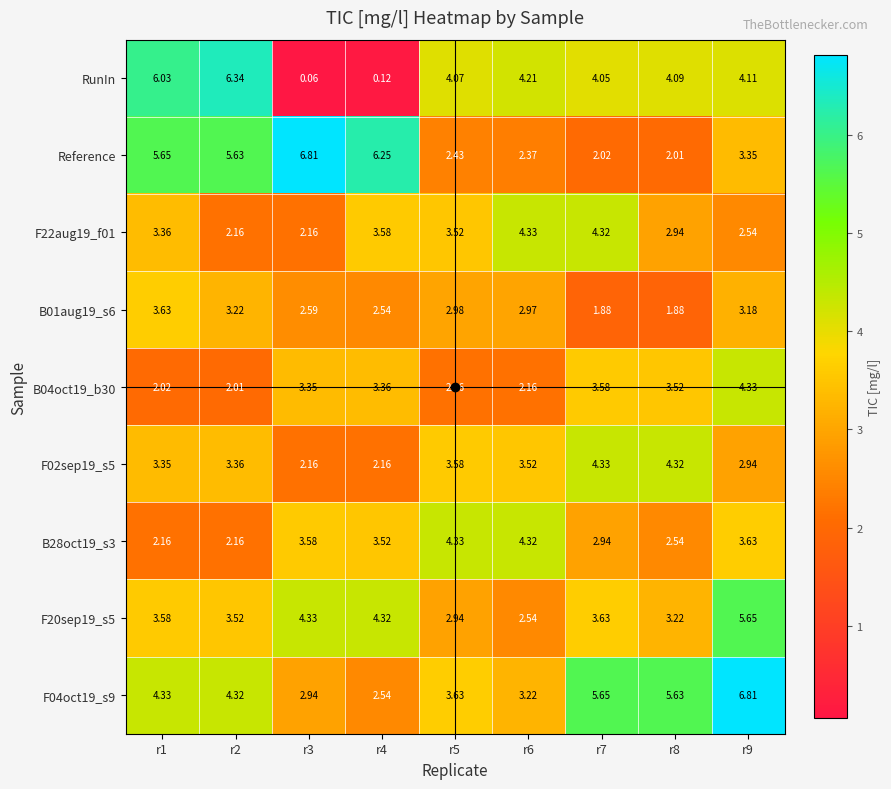

Between r1 and r6, which series saw the biggest shift?

Reference